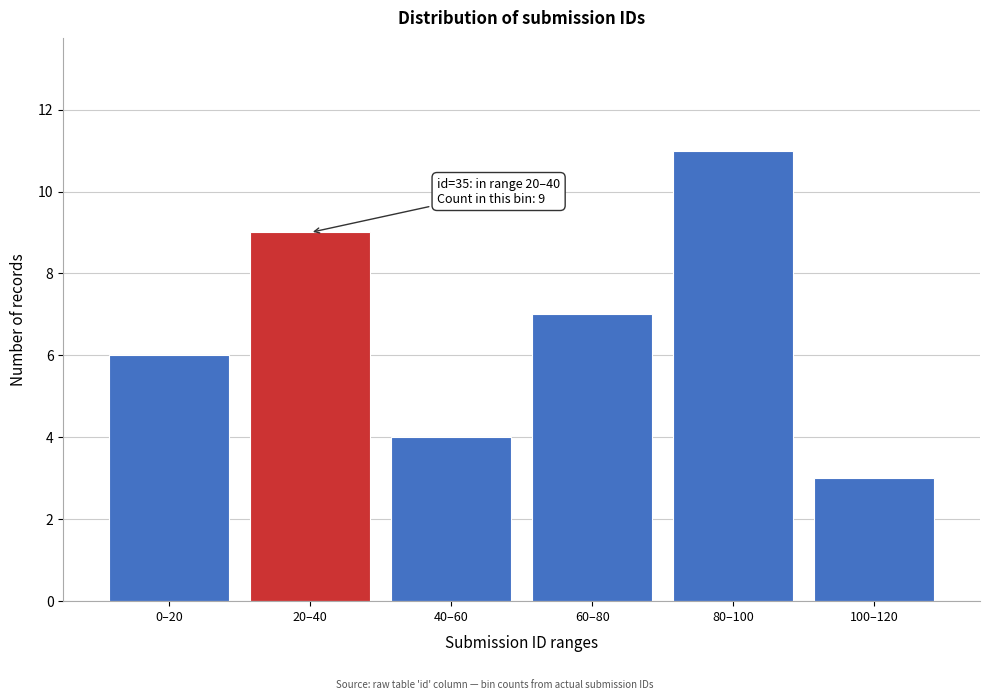

Reading left to right, extract all data points from this chart.

6	9	4	7	11	3